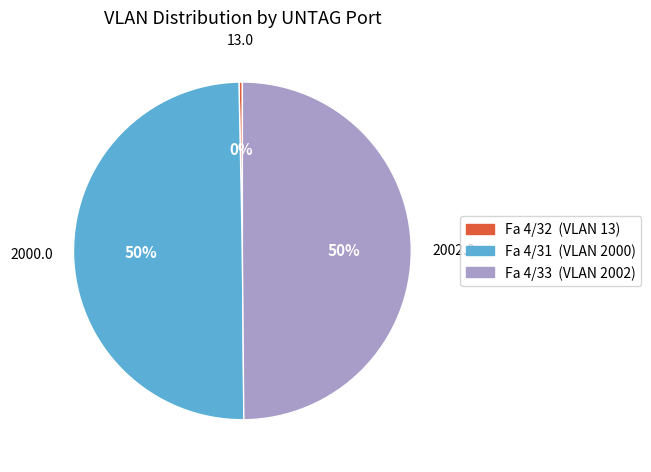

Does Fa 4/32 (VLAN 13) represent more than half of the total?

No